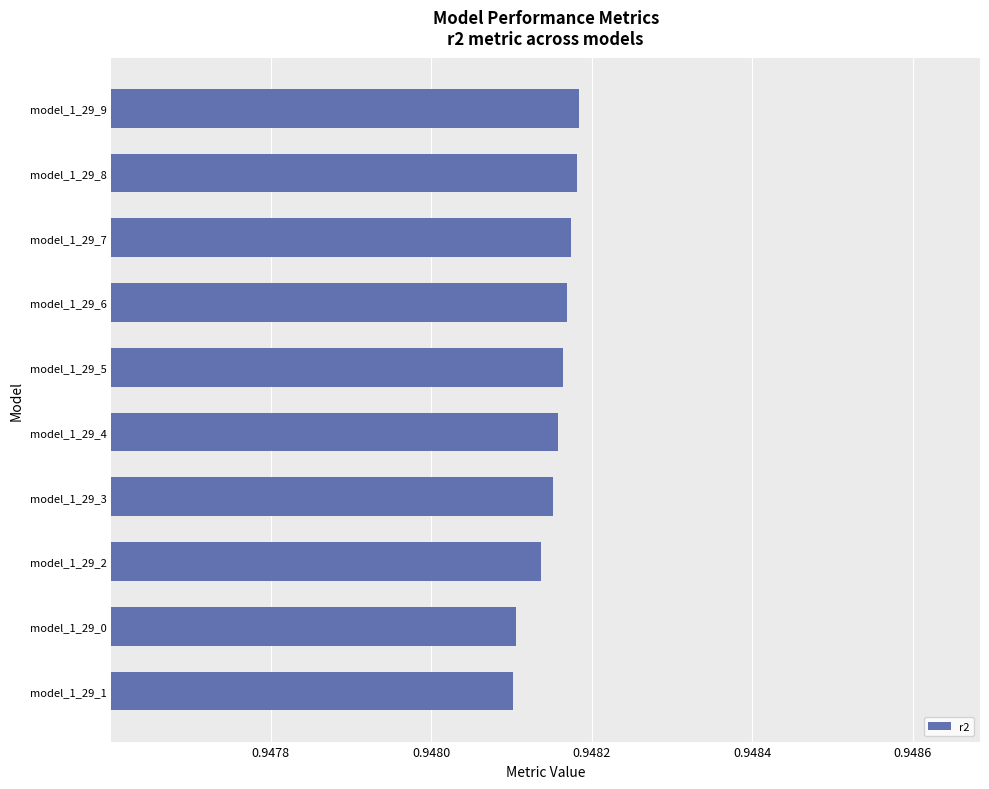

The chart shows a value of 1.5 at model_1_29_5. True or false?

False